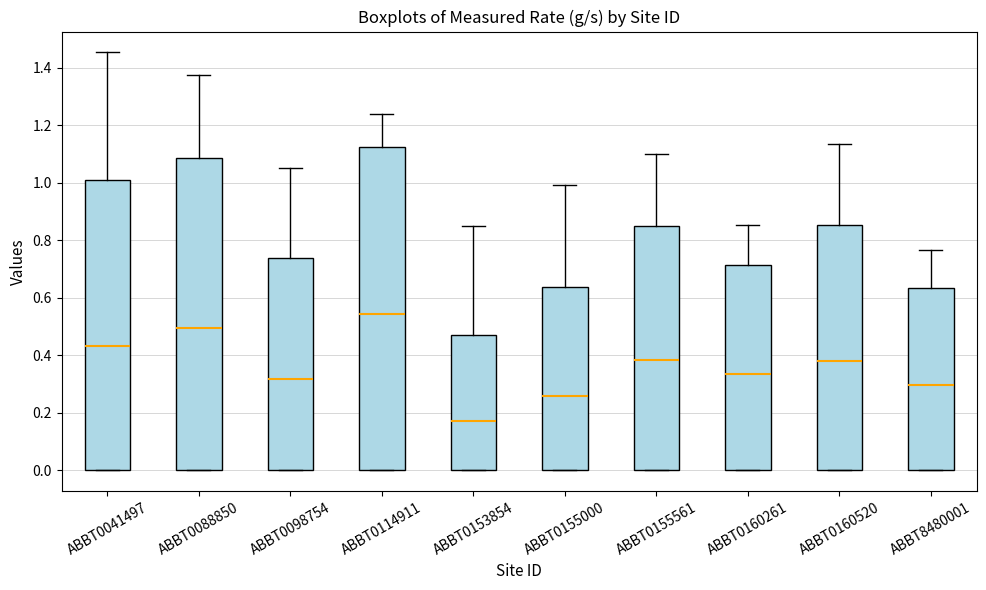

Which box's median line is the highest?

ABBT0114911